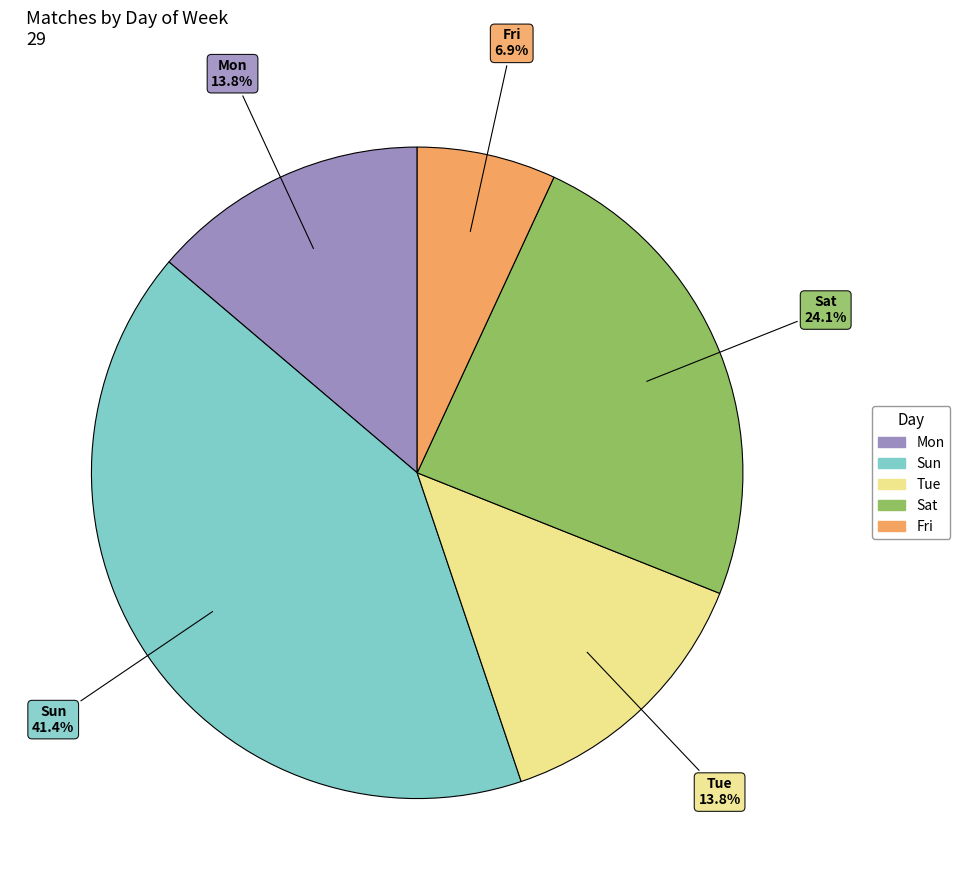

What percentage do Sun and Tue together represent?

55.2%